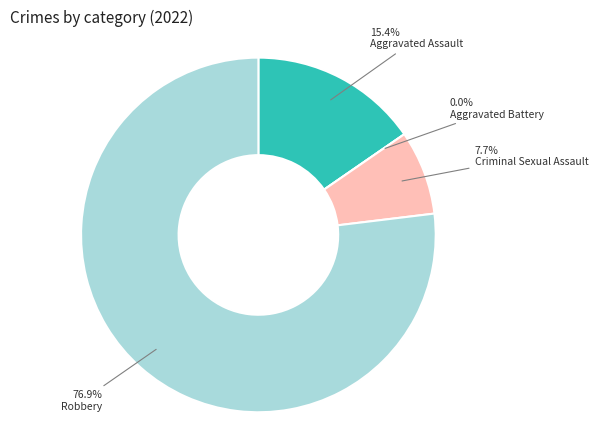

To the nearest percent, what is the difference between the Aggravated Assault and Robbery slice percentages?

62%